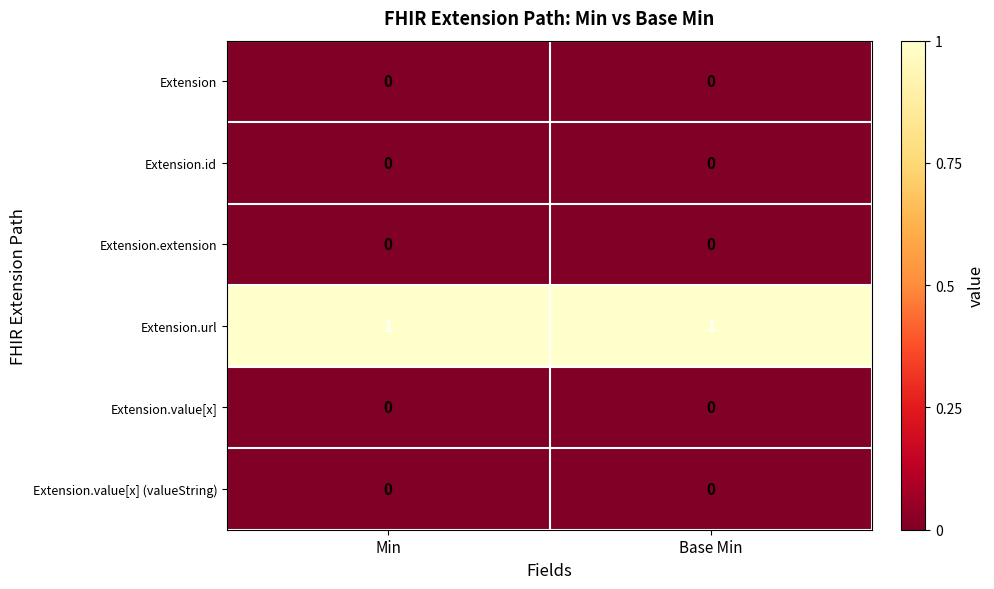

What is the maximum value shown in the chart?

1